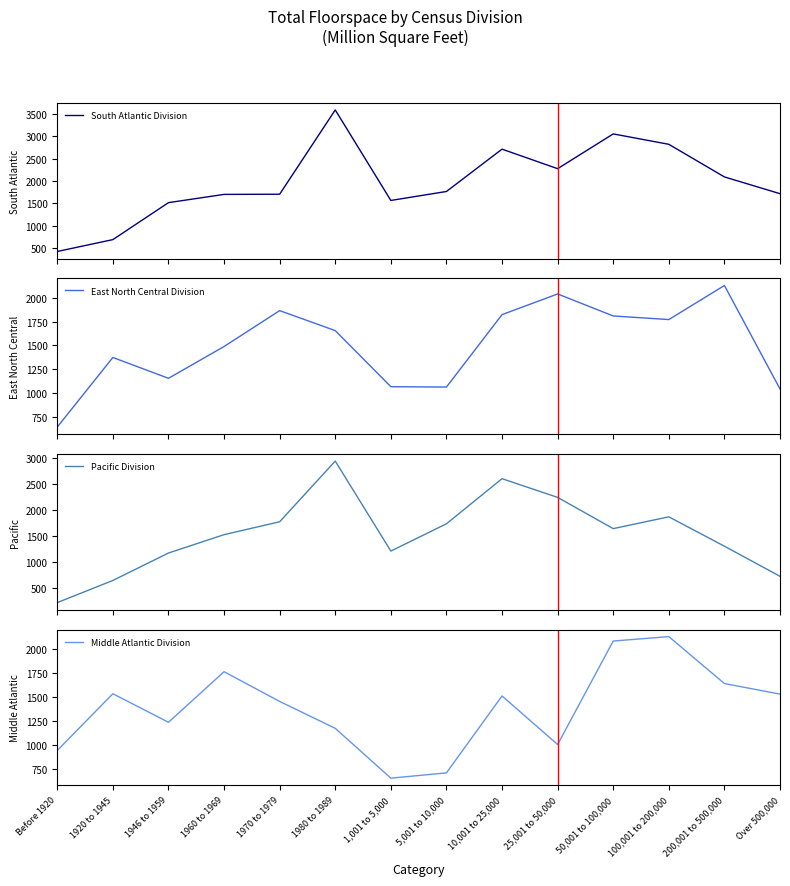

The value of East North Central Division at 1970 to 1979 is 1865. True or false?

True